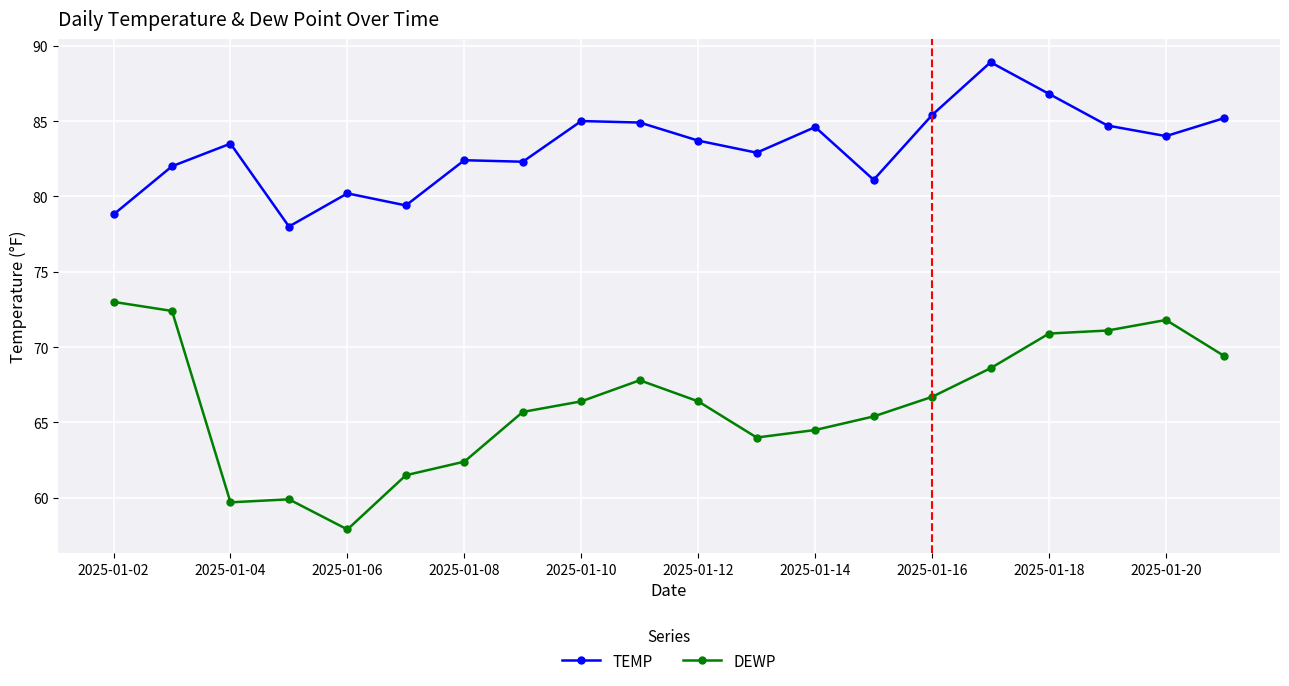

Which series has the widest spread of values?

DEWP